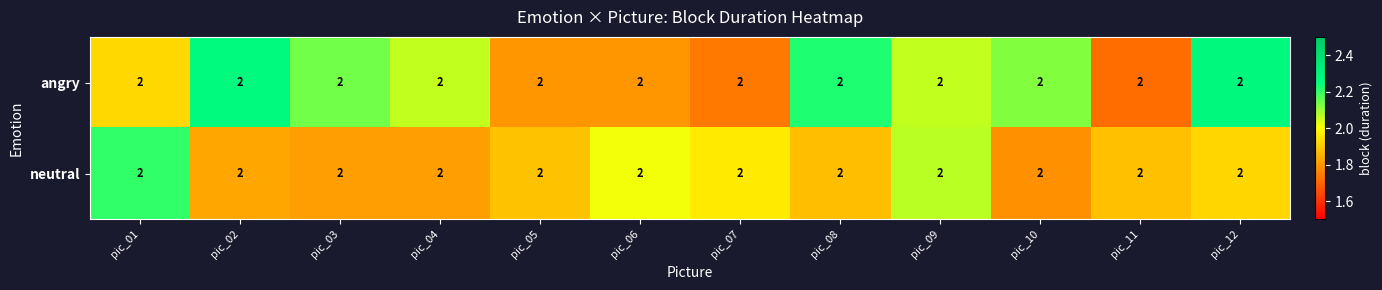

Where does the angry series first go above 2?

pic_02